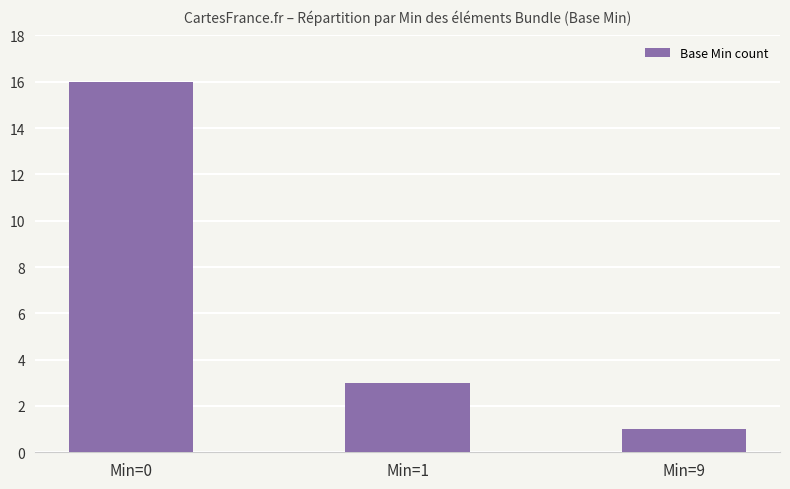

Between Min=1 and Min=0, which is larger?

Min=0